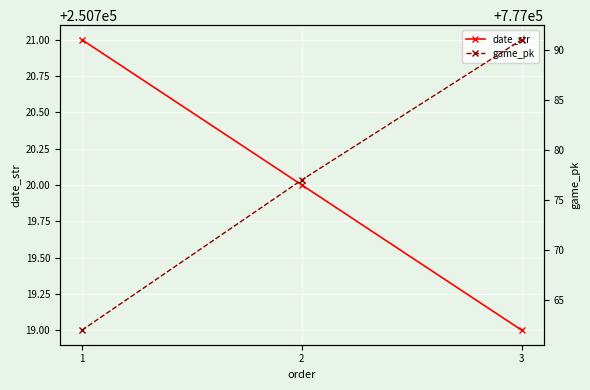

Which category has the lowest value in the game_pk series?

1